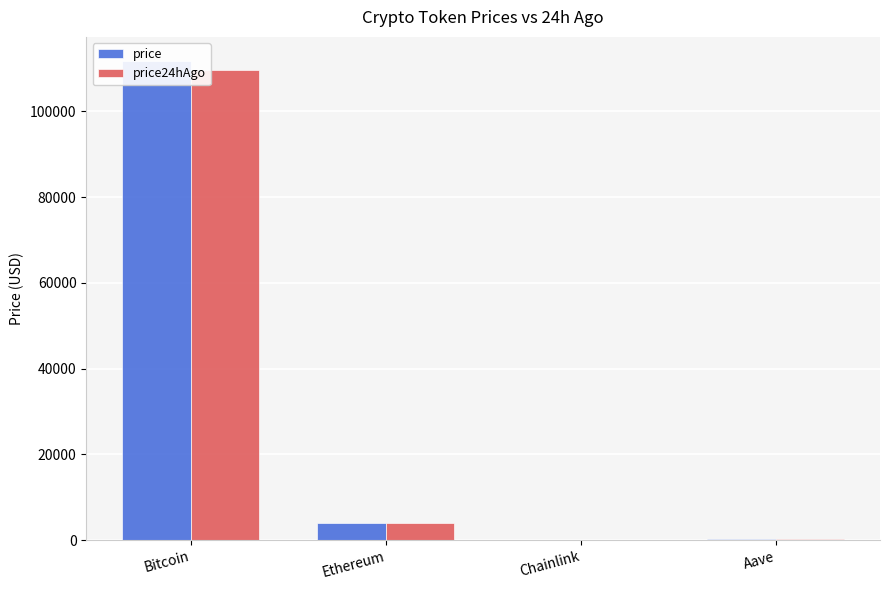

How many bars are there in each group?

2